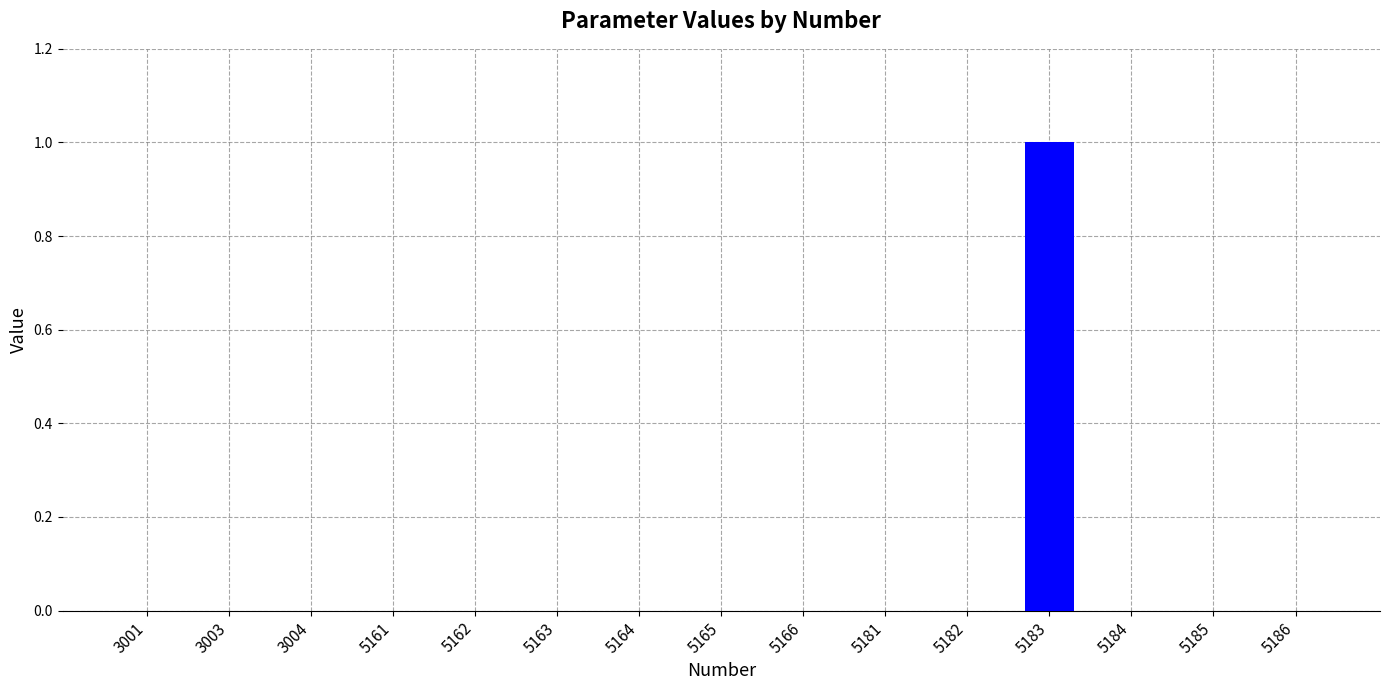

Which label corresponds to the largest value in the chart?

5183